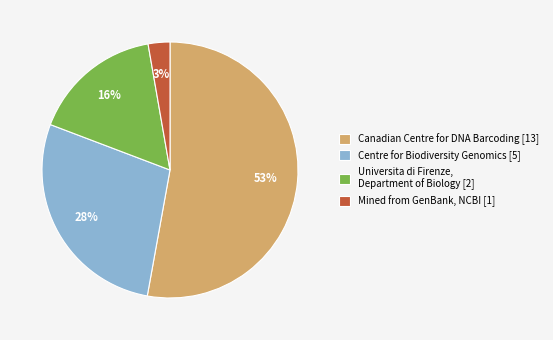

Does Centre for Biodiversity Genomics [5] account for over 50% of the chart?

No